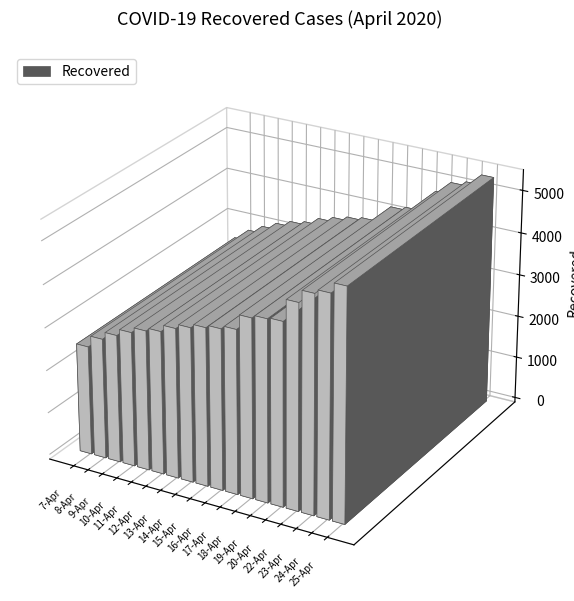

List the labels in order of value, largest first.

25-Apr, 24-Apr, 23-Apr, 22-Apr, 20-Apr, 19-Apr, 18-Apr, 17-Apr, 16-Apr, 15-Apr, 14-Apr, 13-Apr, 12-Apr, 11-Apr, 10-Apr, 9-Apr, 8-Apr, 7-Apr